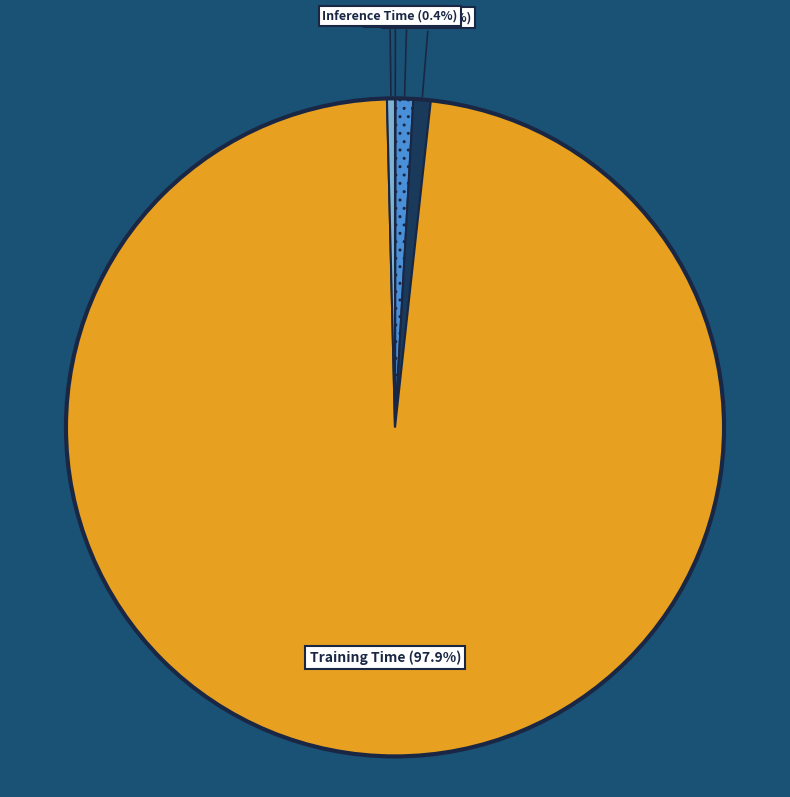

Is there any slice that represents more than half of the pie?

Yes